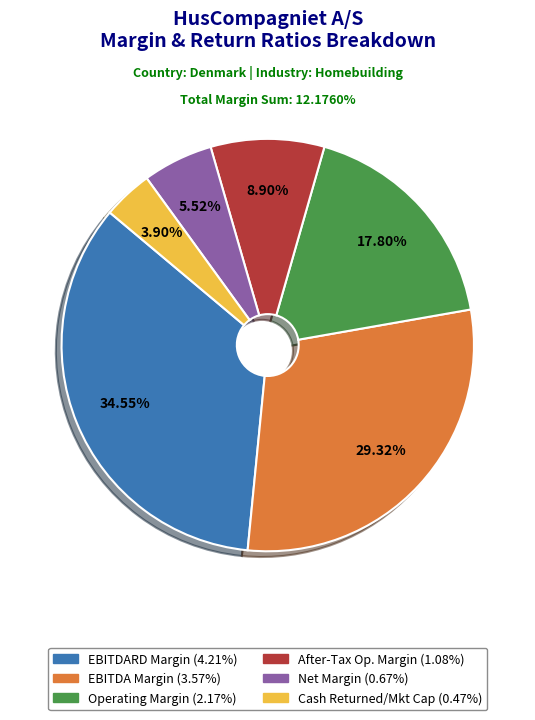

Does any single category account for the majority?

No